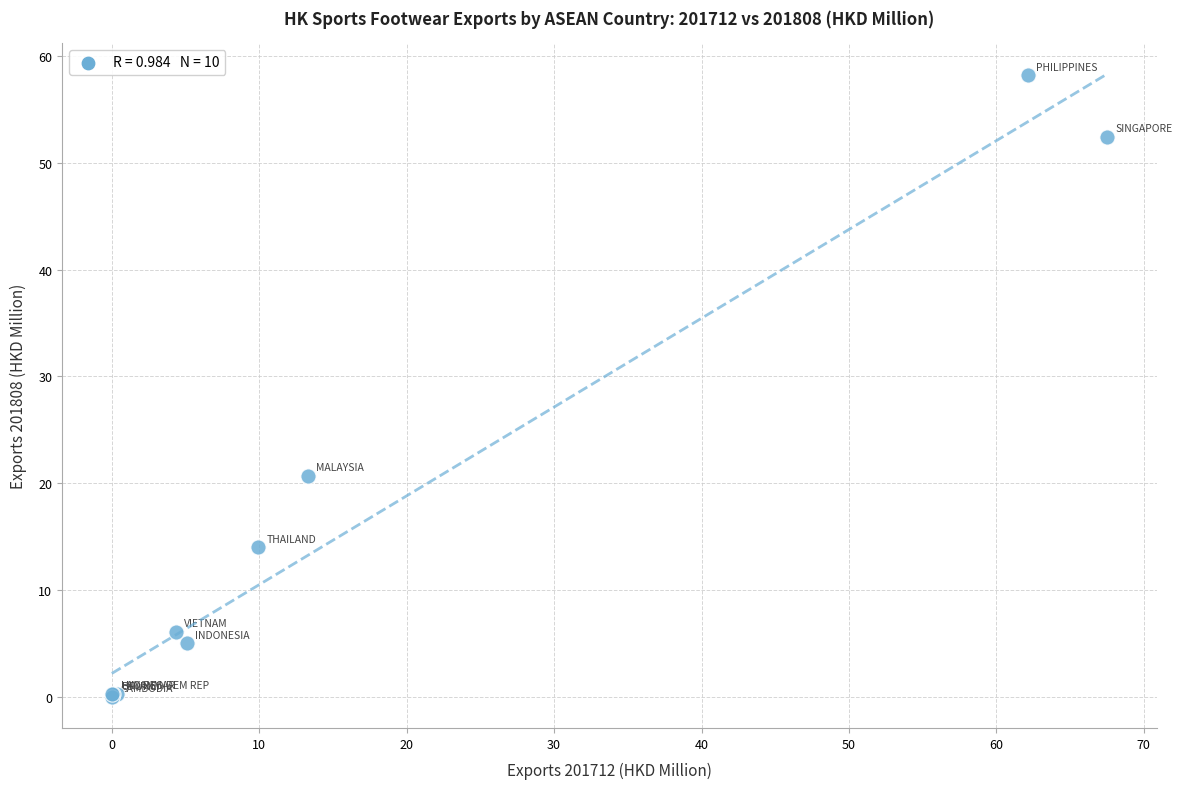

What Y value in the scatter plot is closest to 29?

20.7